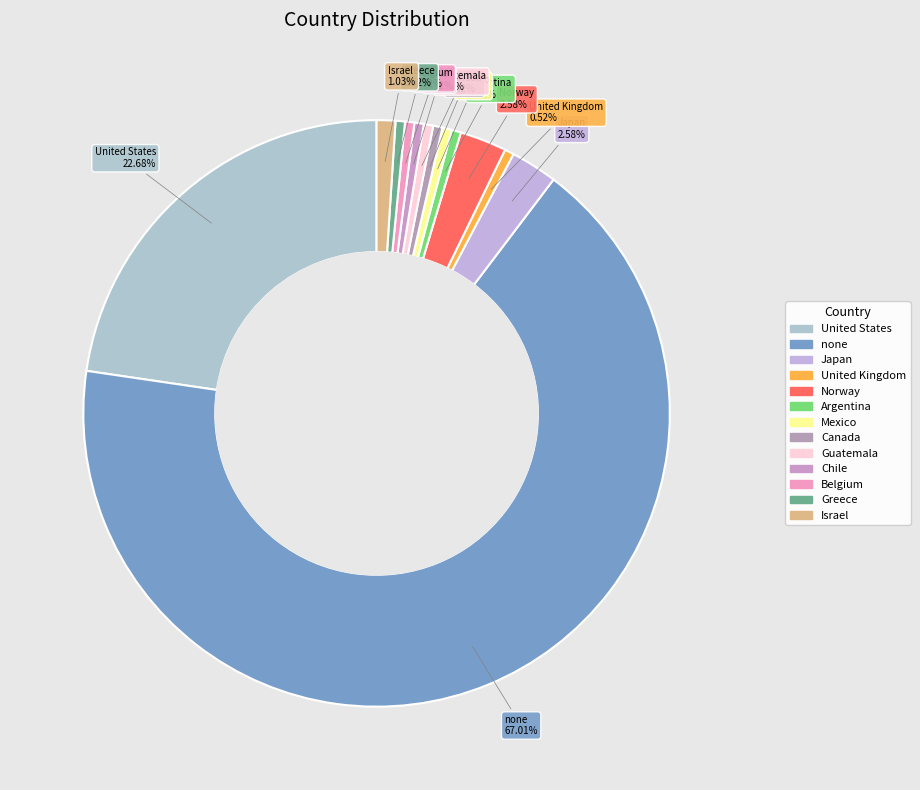

Is there a majority slice in this chart?

Yes